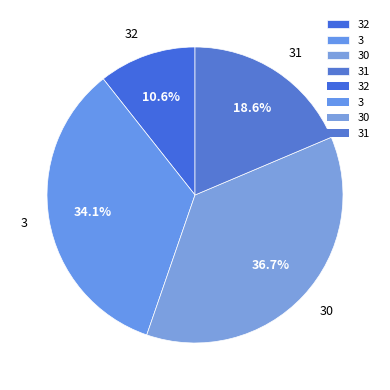

Which slice is the largest?

30